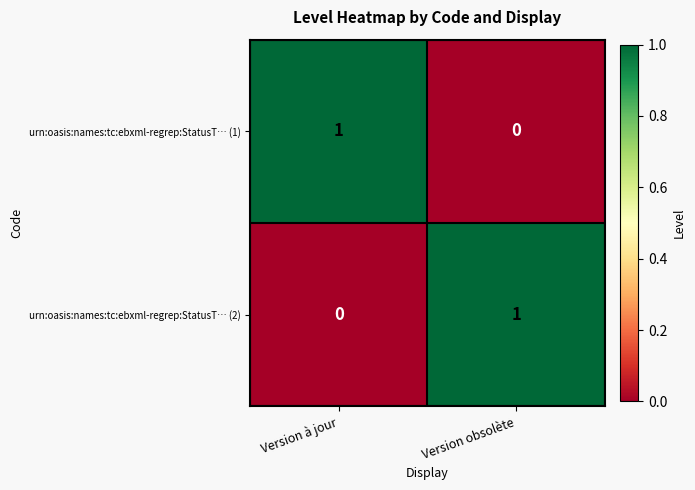

Count the number of data series in this chart.

2